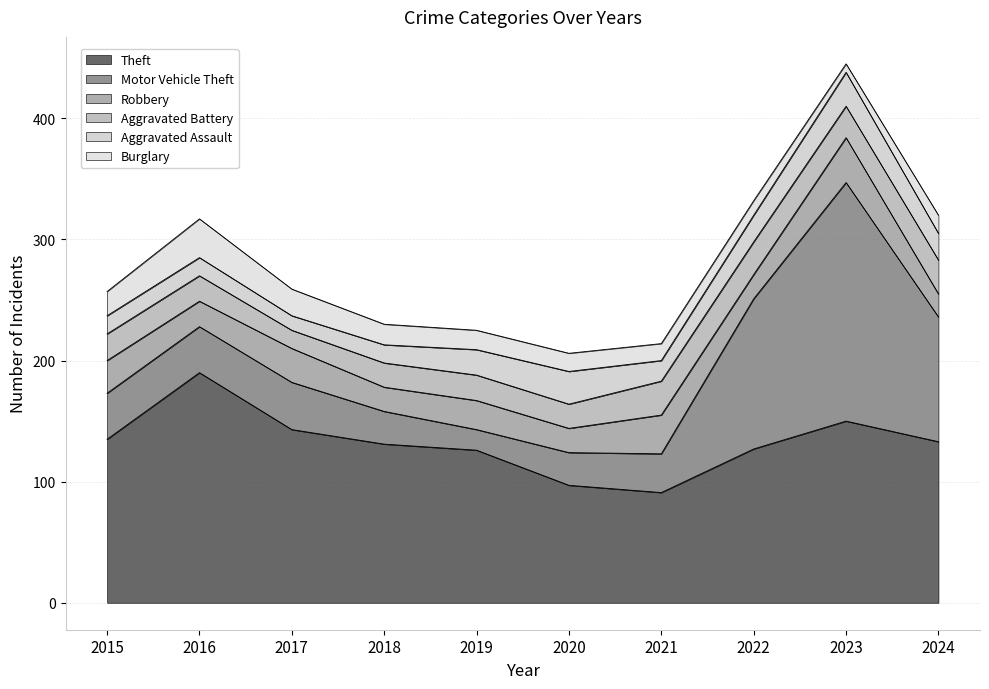

Does the chart have visible grid lines?

Yes